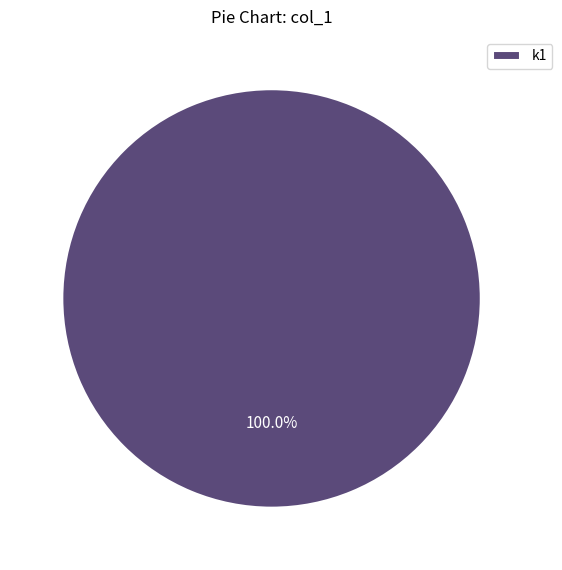

Rank the categories by value from highest to lowest.

k1